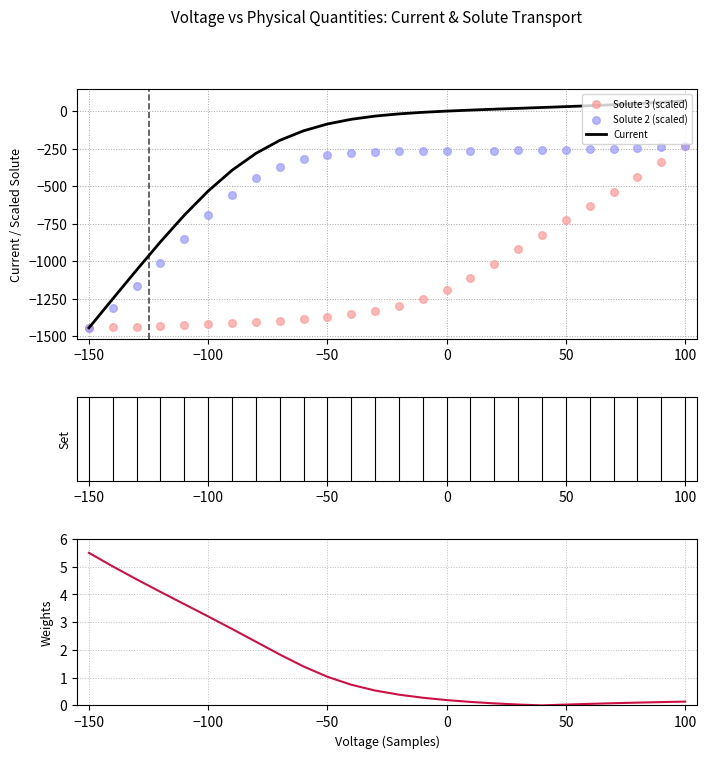

The value of Current at −50 is -85.9. True or false?

True